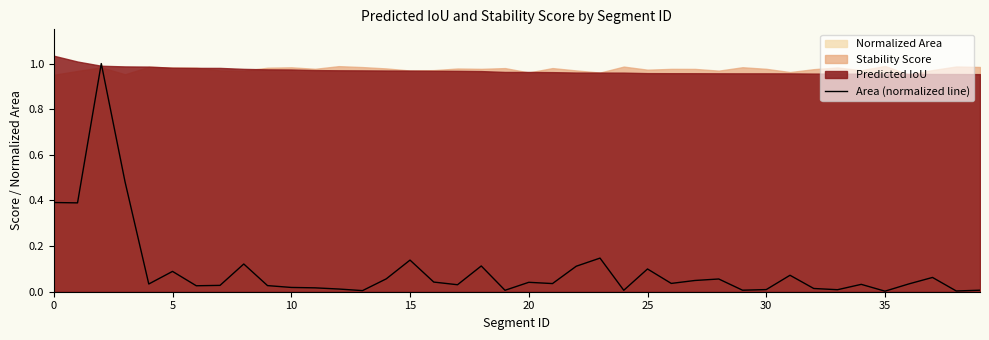

Which label corresponds to the smallest value in the chart?

35